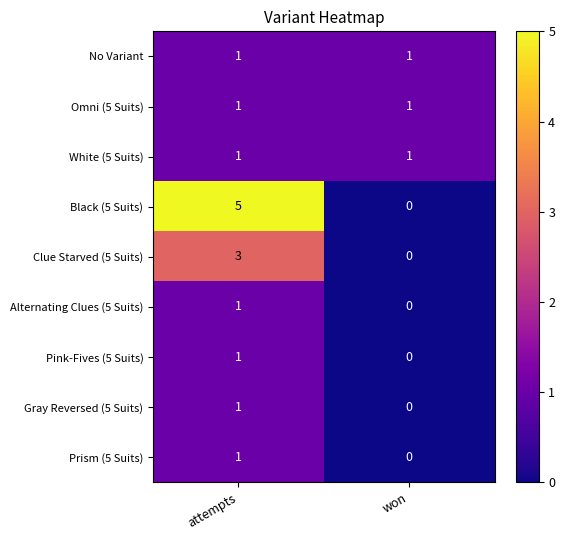

Which series has the widest spread of values?

Black (5 Suits)